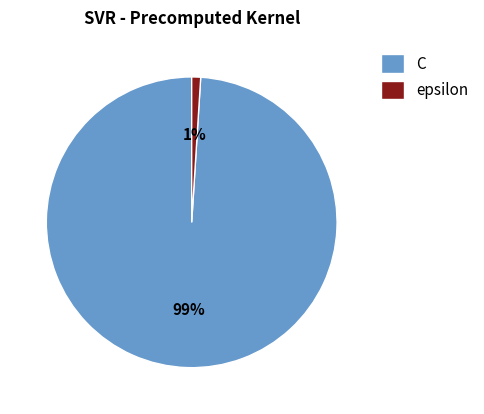

To the nearest percent, what portion does epsilon represent?

1%